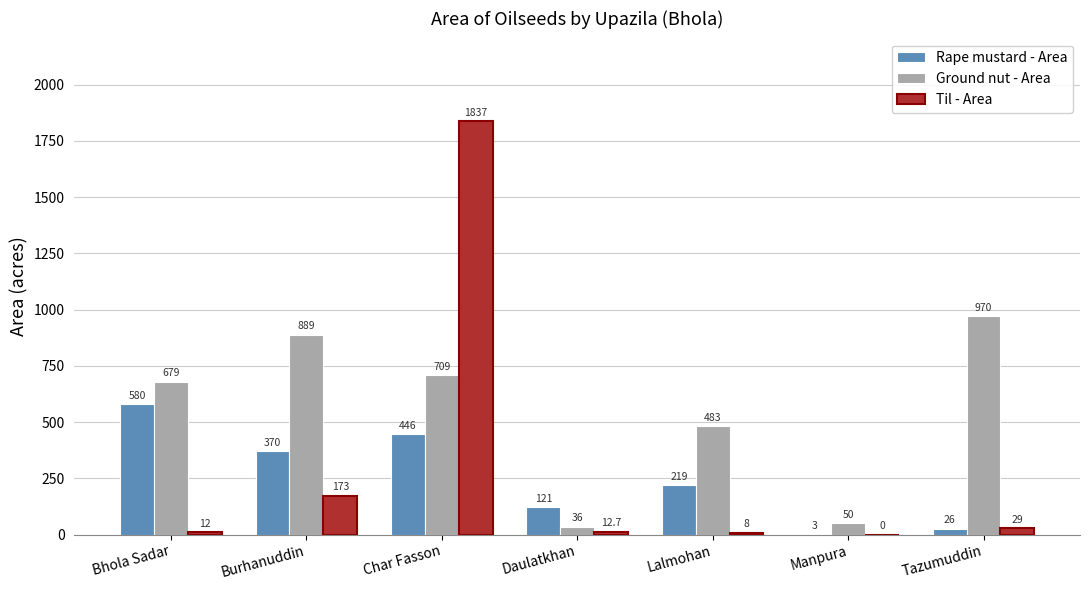

What is the sum of the Til - Area values at Burhanuddin and Tazumuddin?

202.0